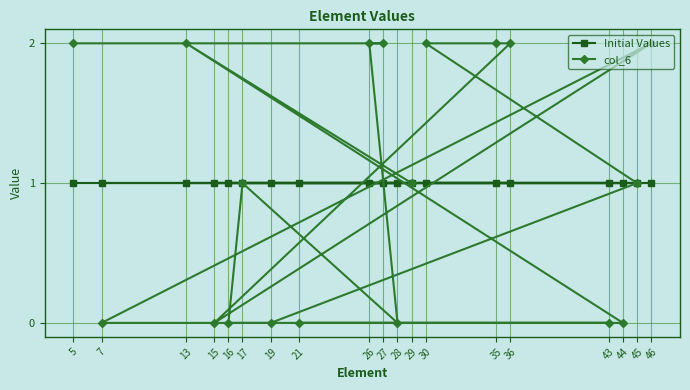

What is the greatest value displayed?

2